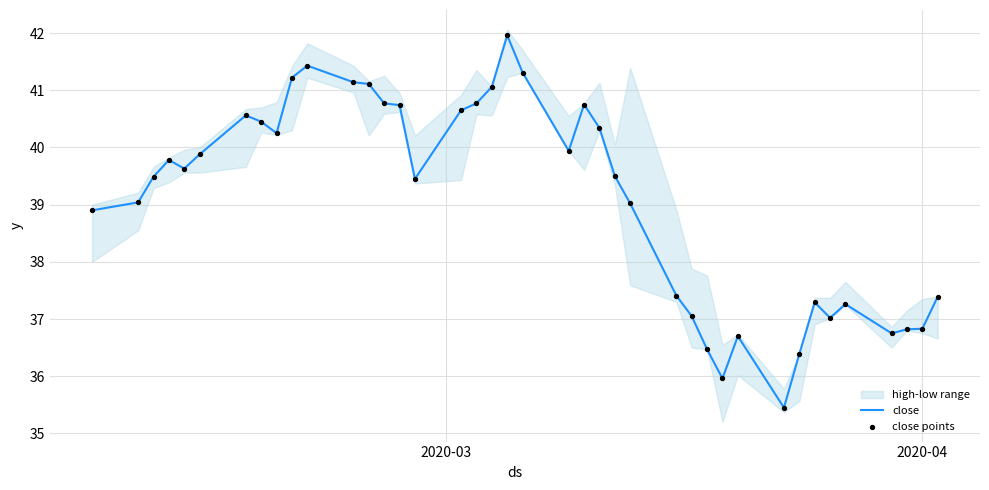

Which series contains the lowest Y value?

close